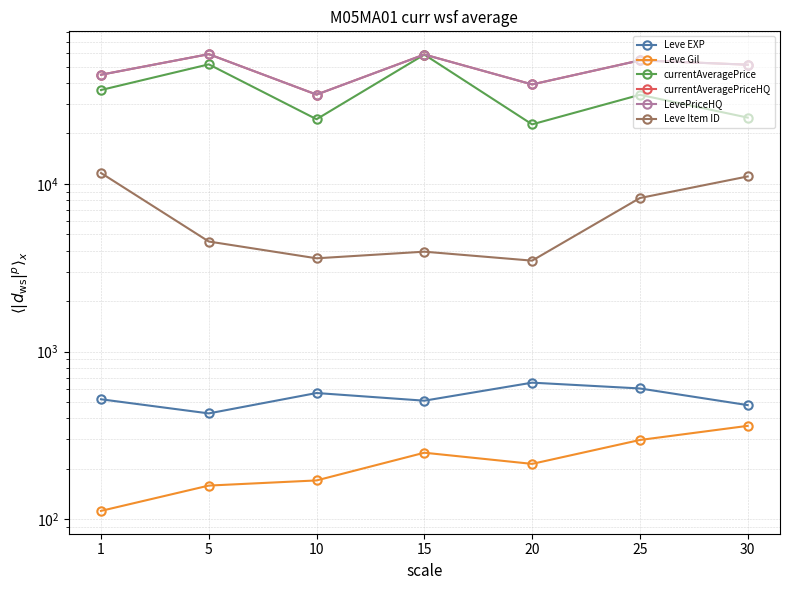

Read the Leve Item ID value at 10.

3602.5